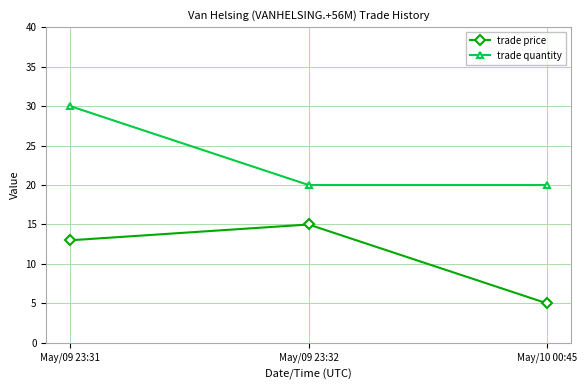

List the series in order of their peak value, highest first.

trade quantity, trade price